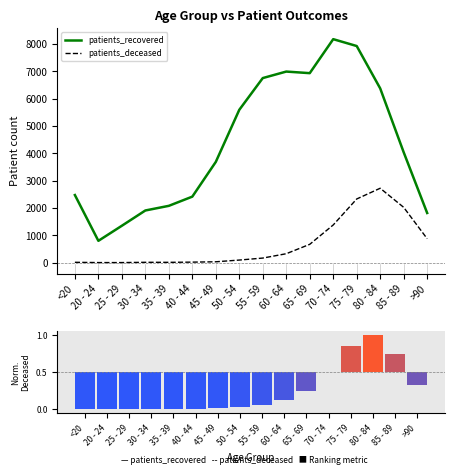

How many data points in patients_deceased are above 168?

7